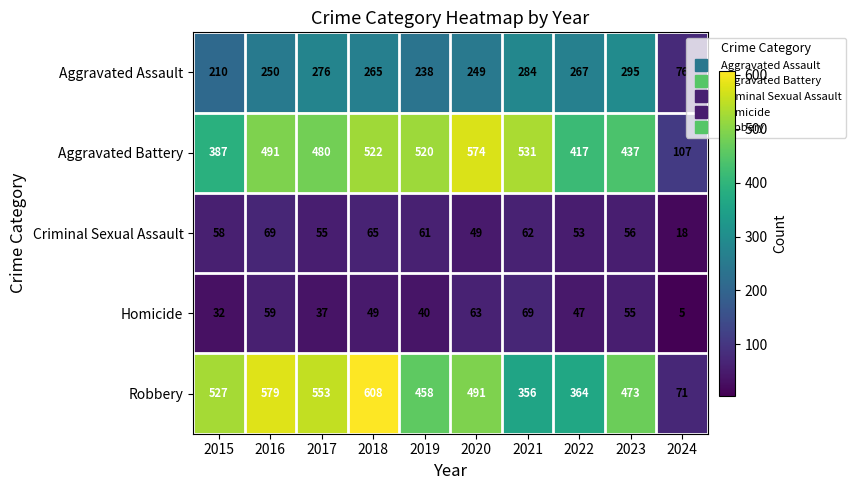

What is the average value of the Aggravated Battery series?

447